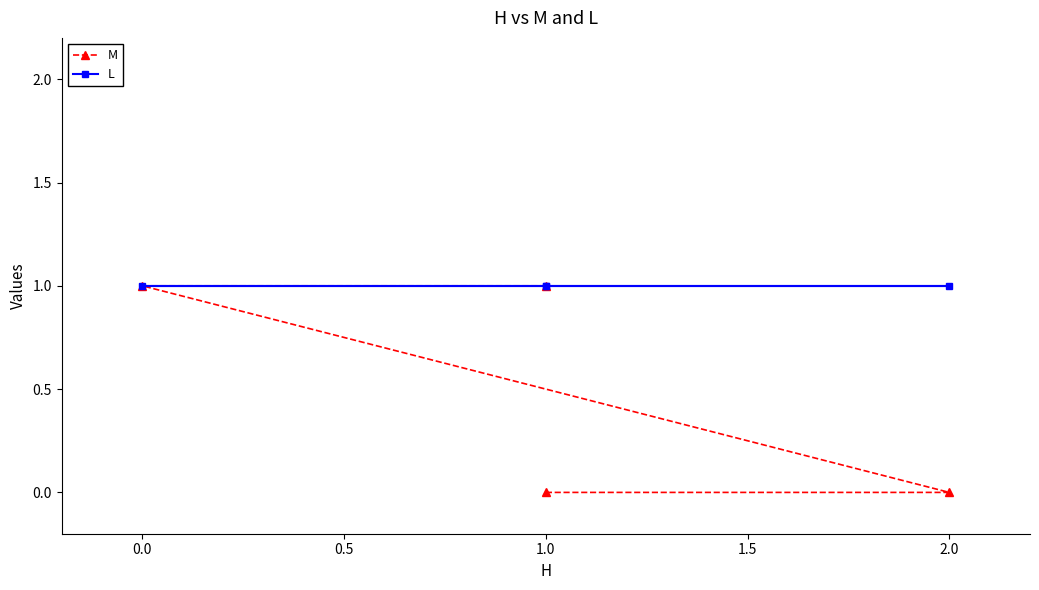

List the series in order of their overall mean, highest first.

L, M